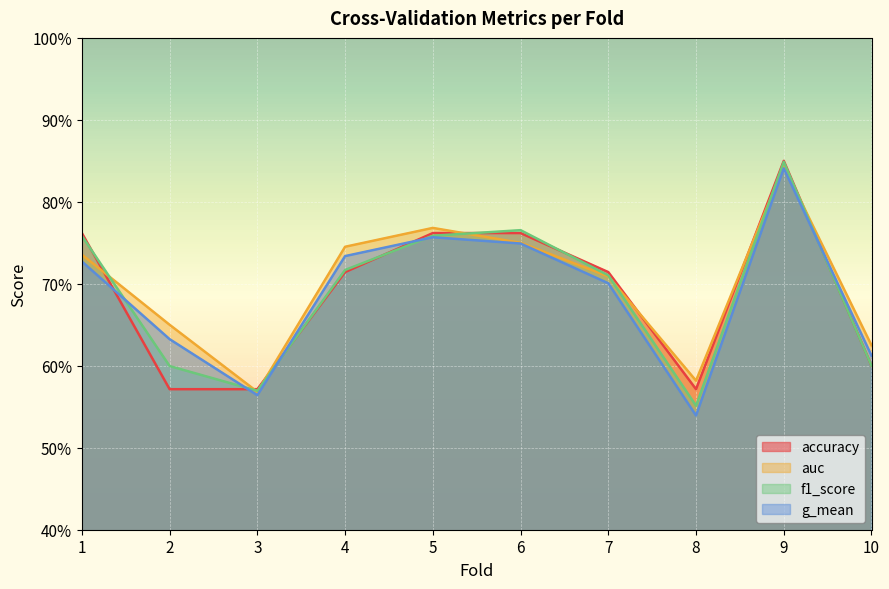

Which series has the largest range (max minus min)?

g_mean